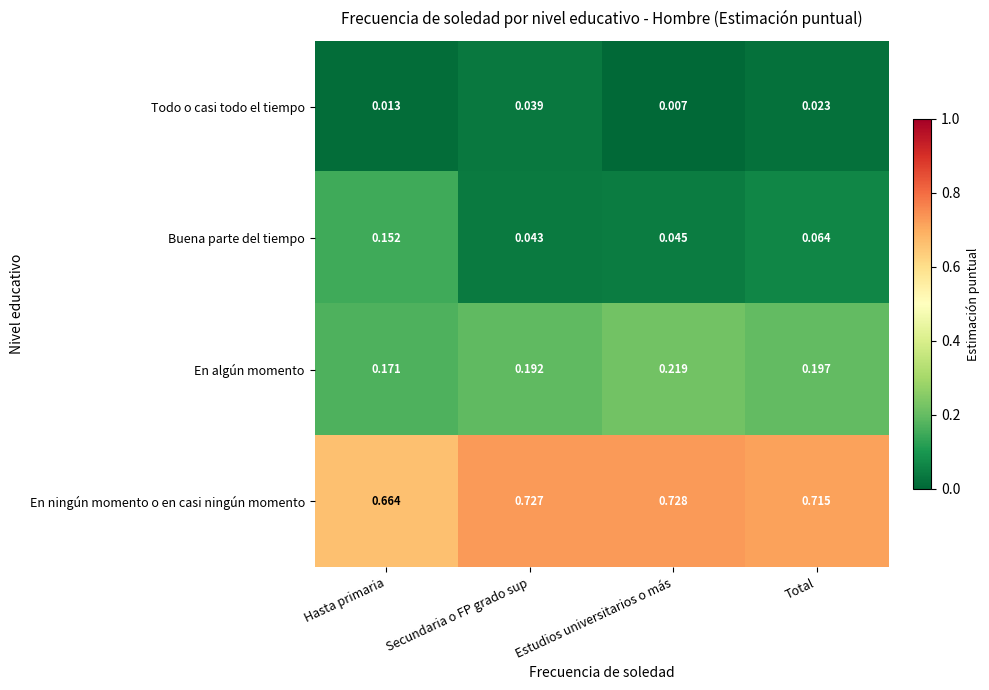

At which category is the sum across all series the highest?

Secundaria o FP grado sup